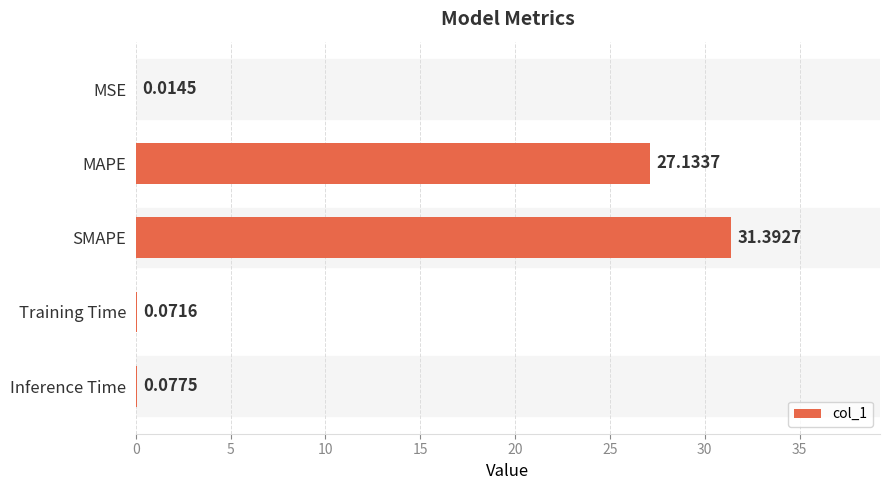

What is the change in value from SMAPE to Training Time?

-31.3